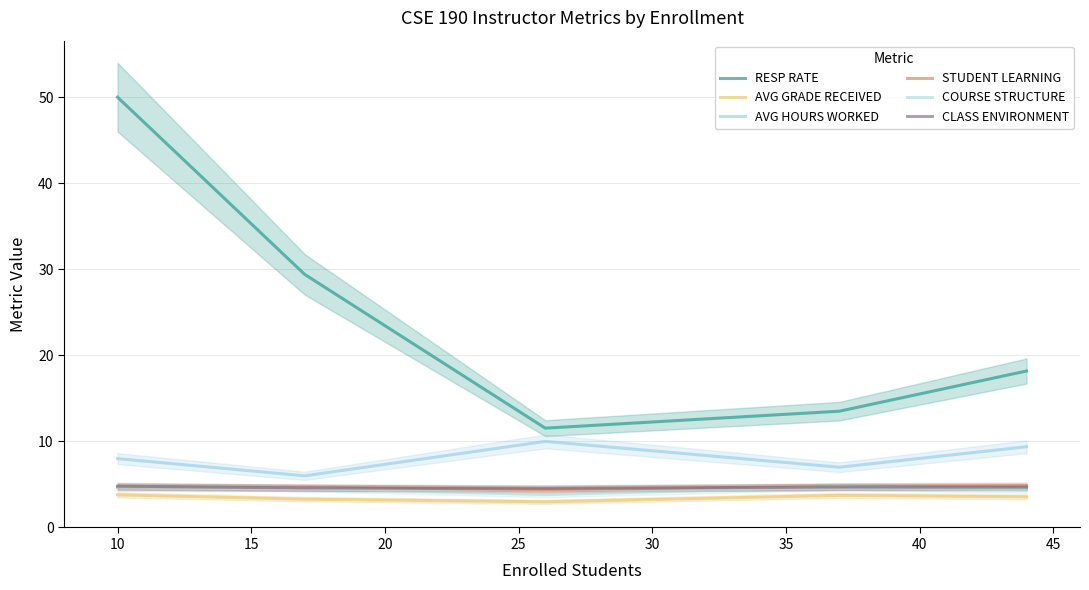

What value does the AVG GRADE RECEIVED series have at 20?

3.7